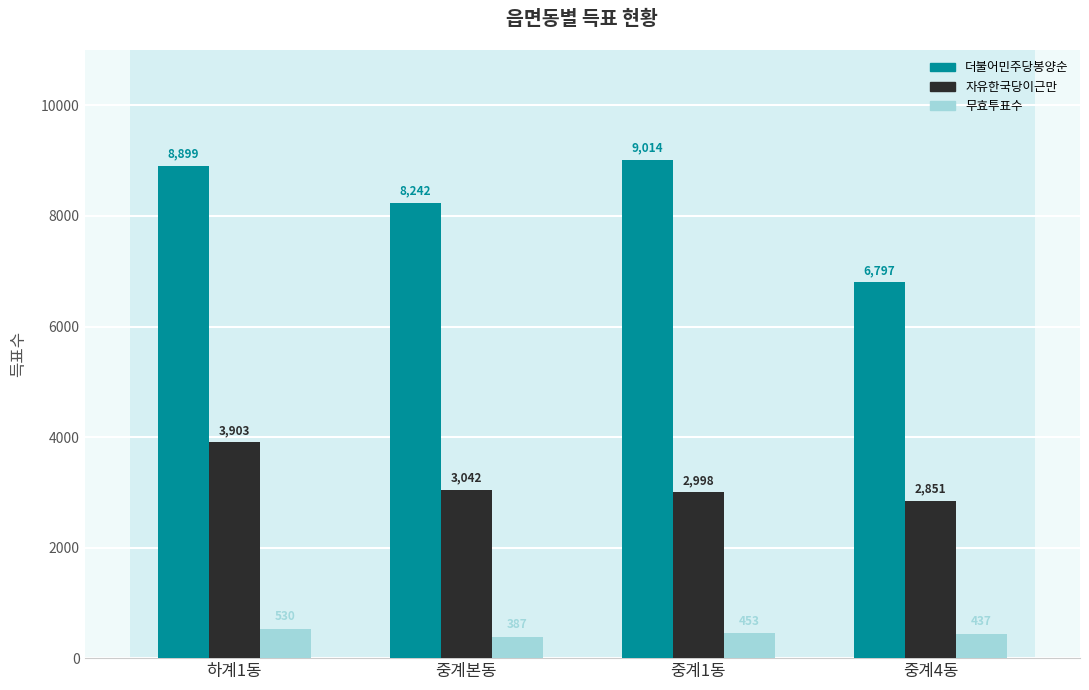

At how many categories does at least one series exceed 7505?

3